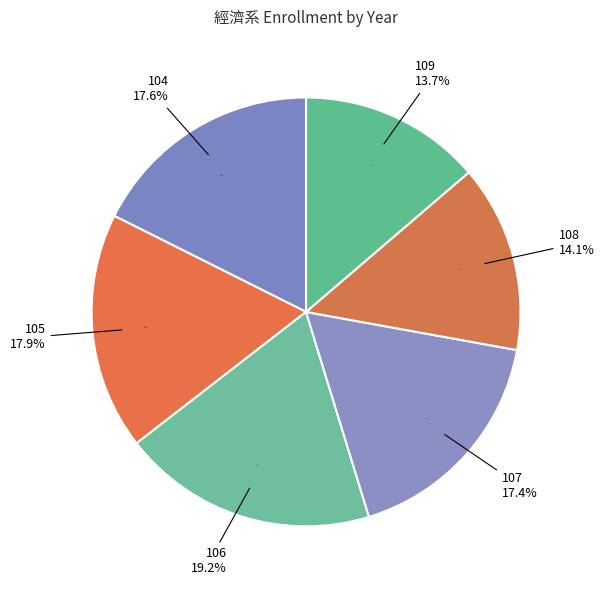

Rank the categories by value from lowest to highest.

109, 108, 107, 104, 105, 106